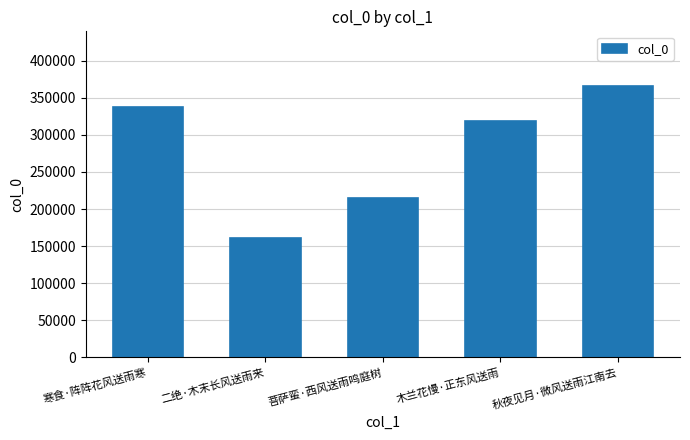

How many distinct data groups are displayed?

1